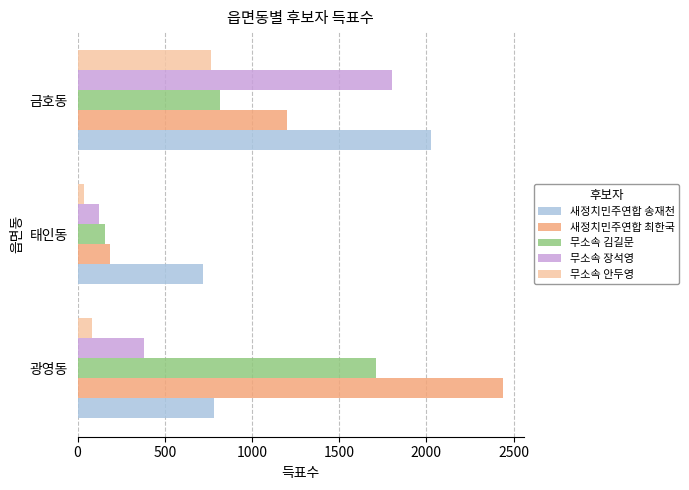

Which category has the lowest value across all series?

태인동